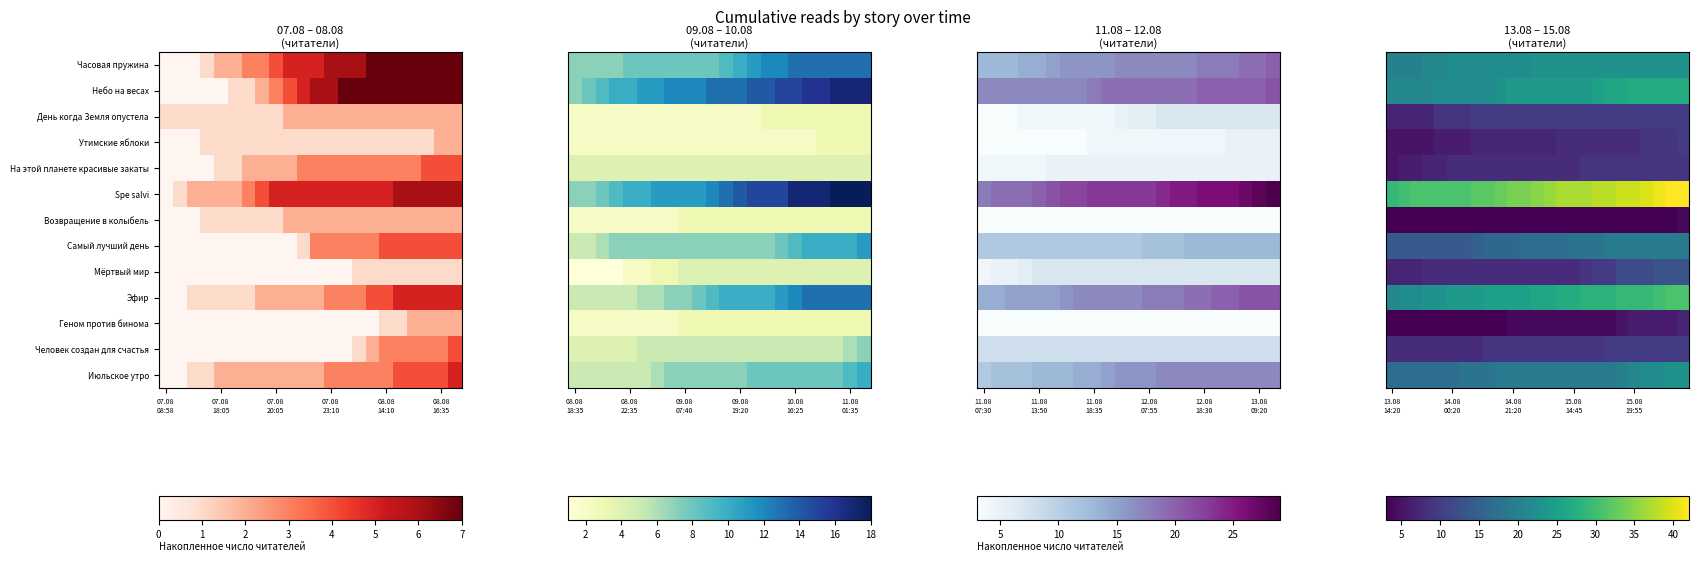

Which series has the largest total across all categories?

Spe salvi